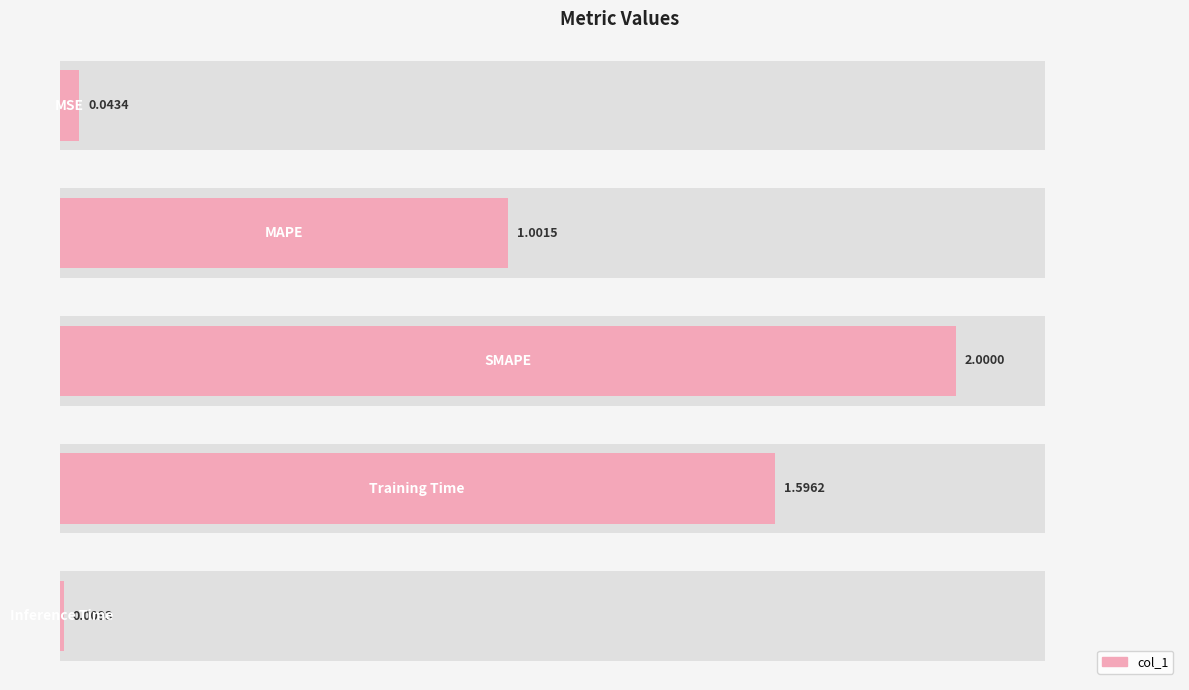

What is the difference between the maximum and minimum values?

2.0